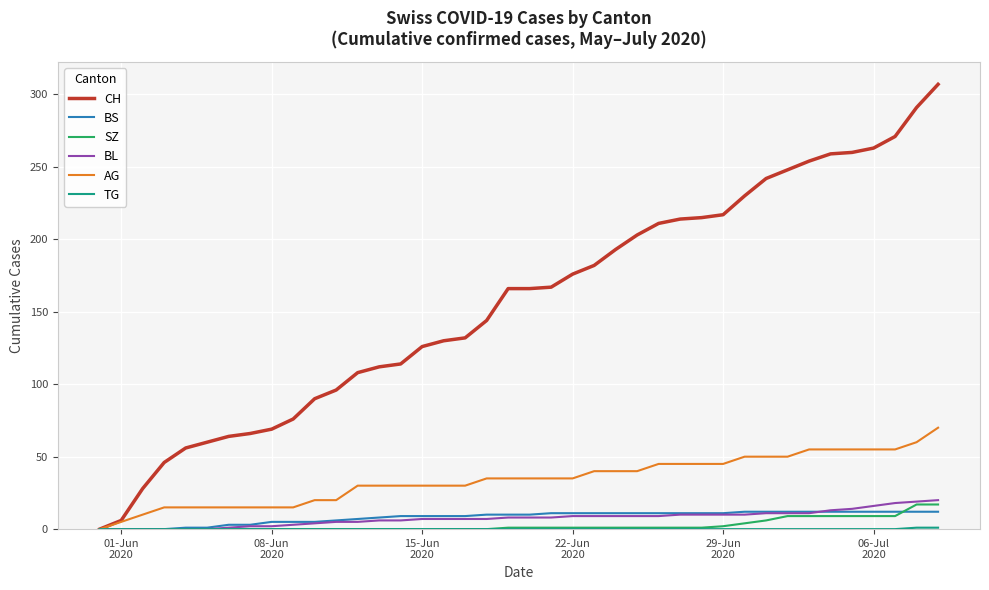

True or false: BL and BS intersect in this chart.

True